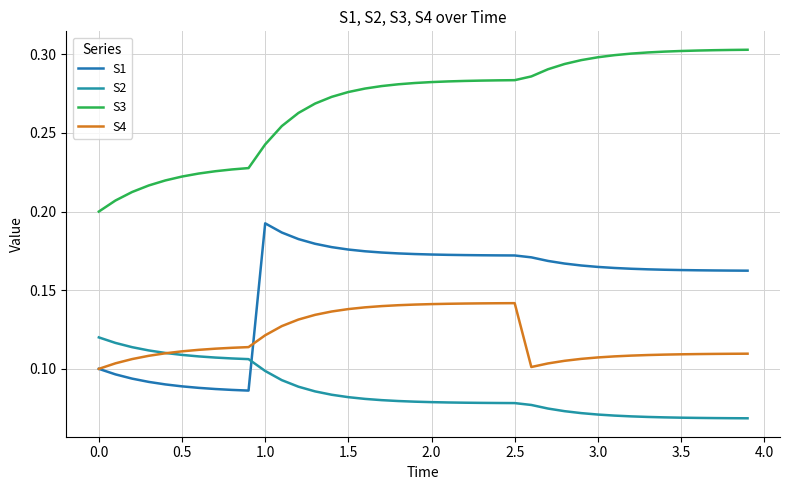

True or false: S3 and S4 intersect in this chart.

False